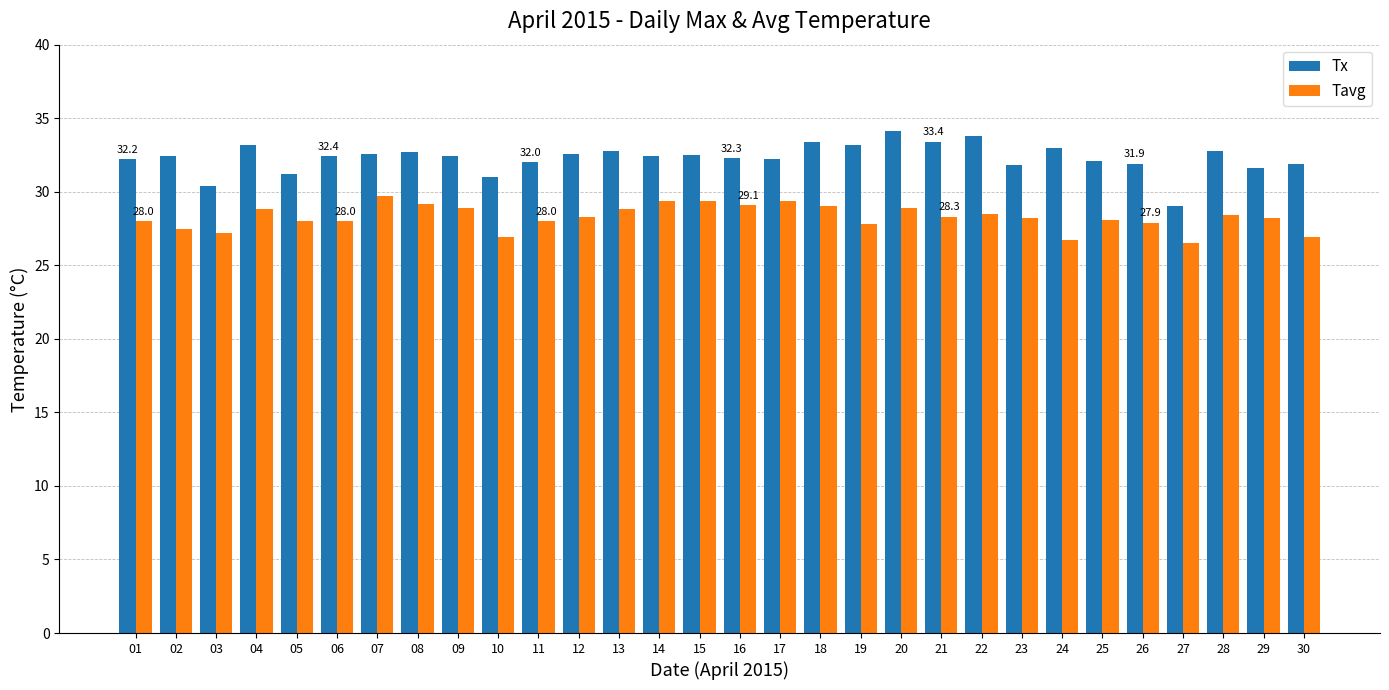

What is the difference between the maximum and minimum values in the Tx series?

5.1